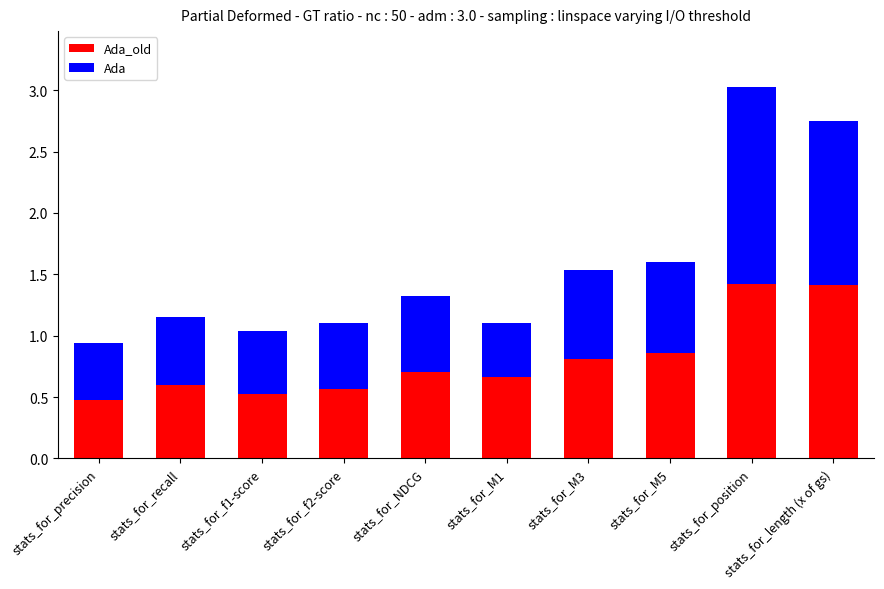

At which category is the sum across all series the highest?

stats_for_position